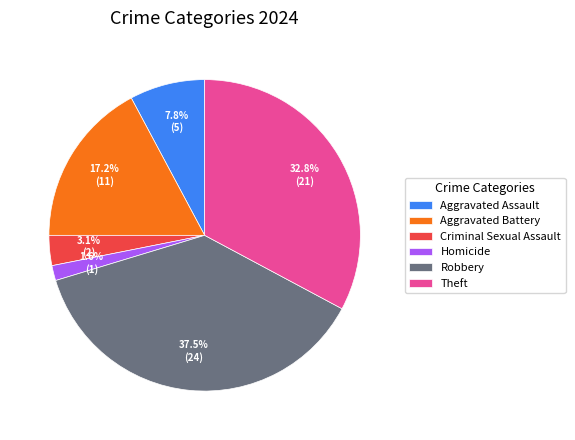

Approximately how many times larger is the value at Theft compared to Robbery?

0.9